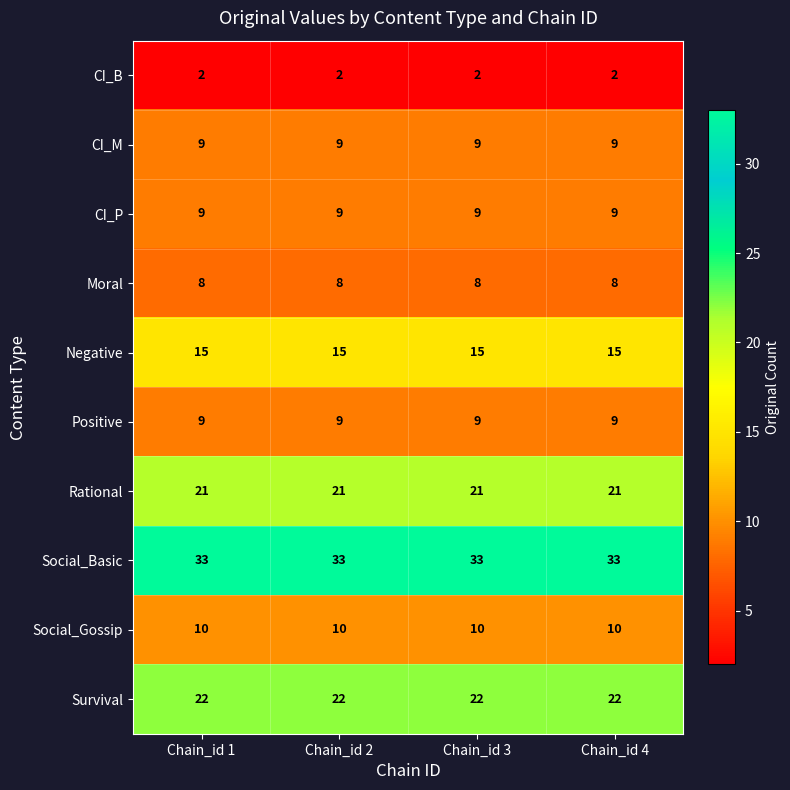

At how many categories does at least one series exceed 27?

4